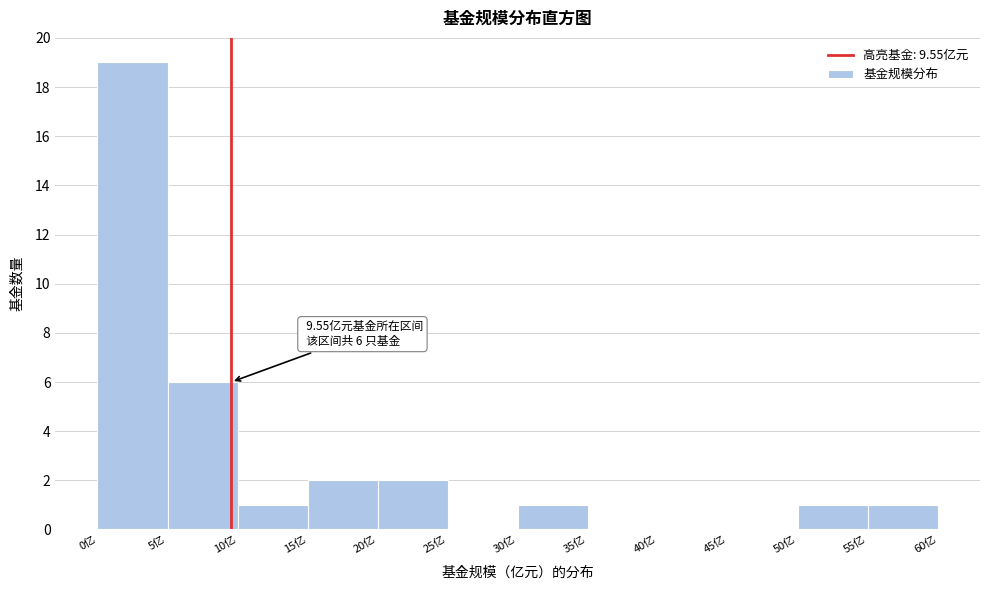

Over which range of the x-axis is the bar tallest?

0 to 5